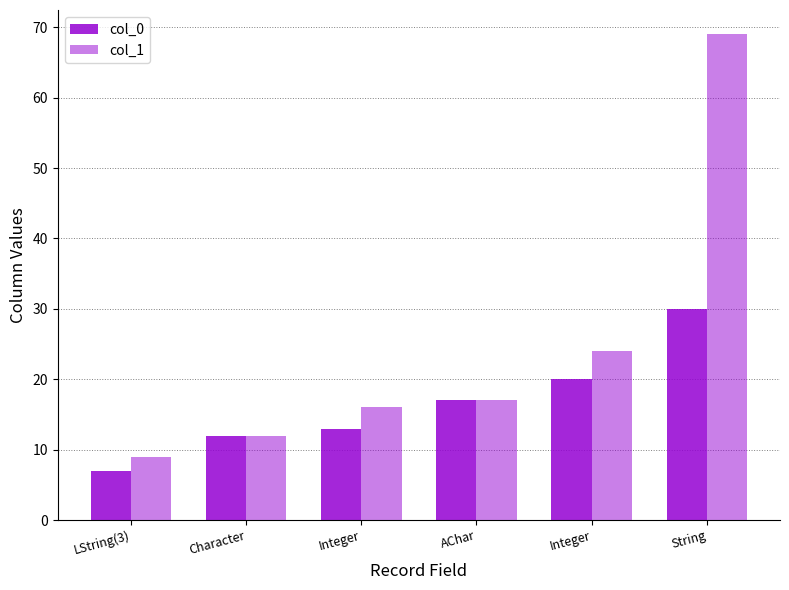

Is it true that col_0 equals 17 at AChar?

True